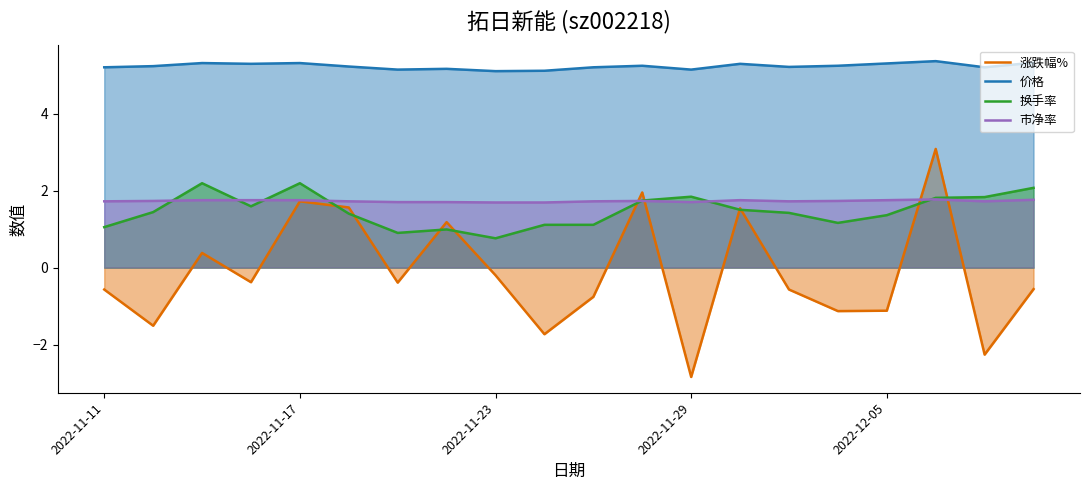

How many categories are shown in the chart?

20